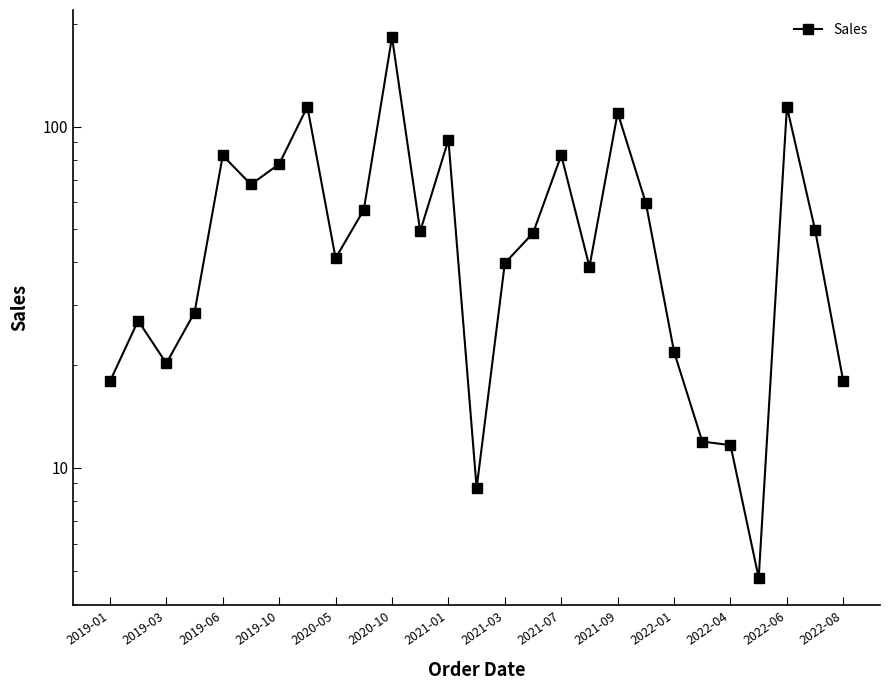

How many data points are above 48?

14